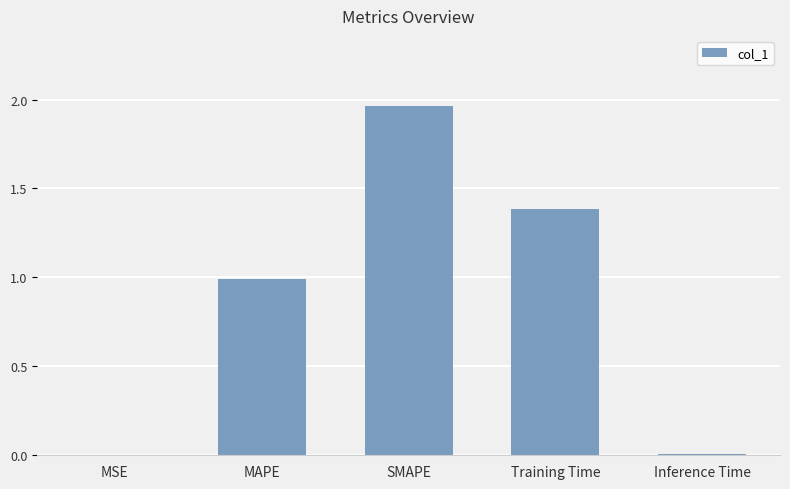

Is it true that the value at SMAPE is 0.8?

False